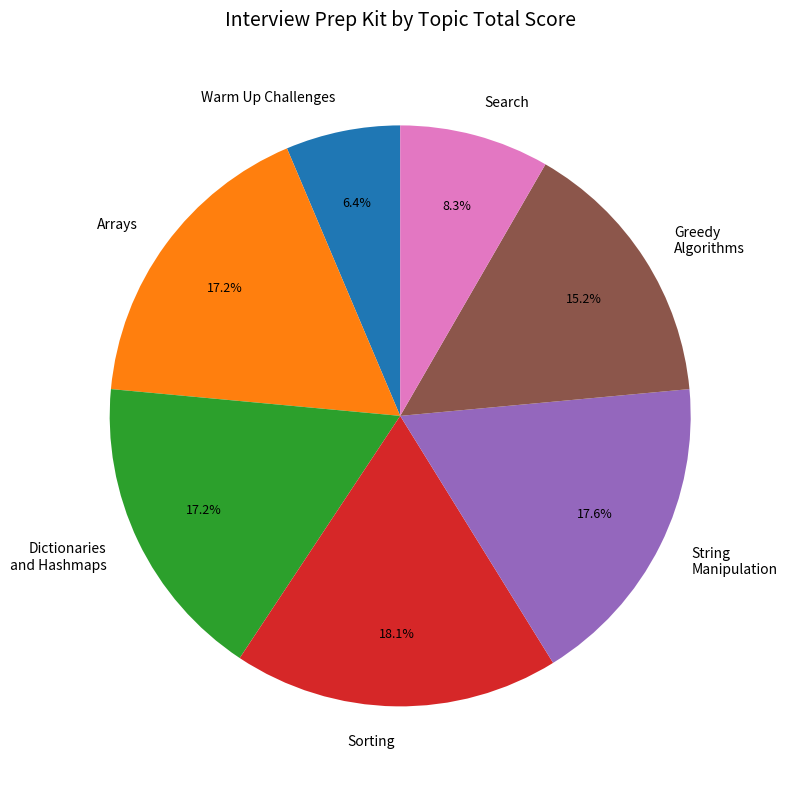

How many segments does this pie chart have?

7